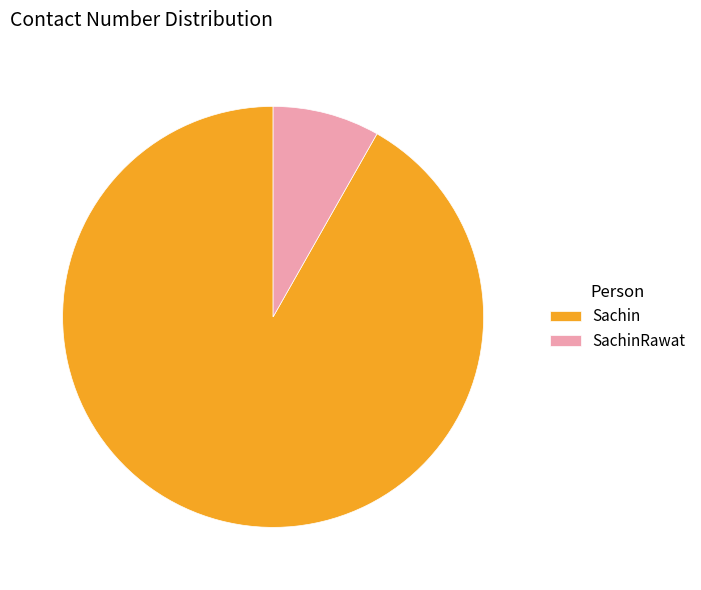

Which slice is the smallest?

SachinRawat